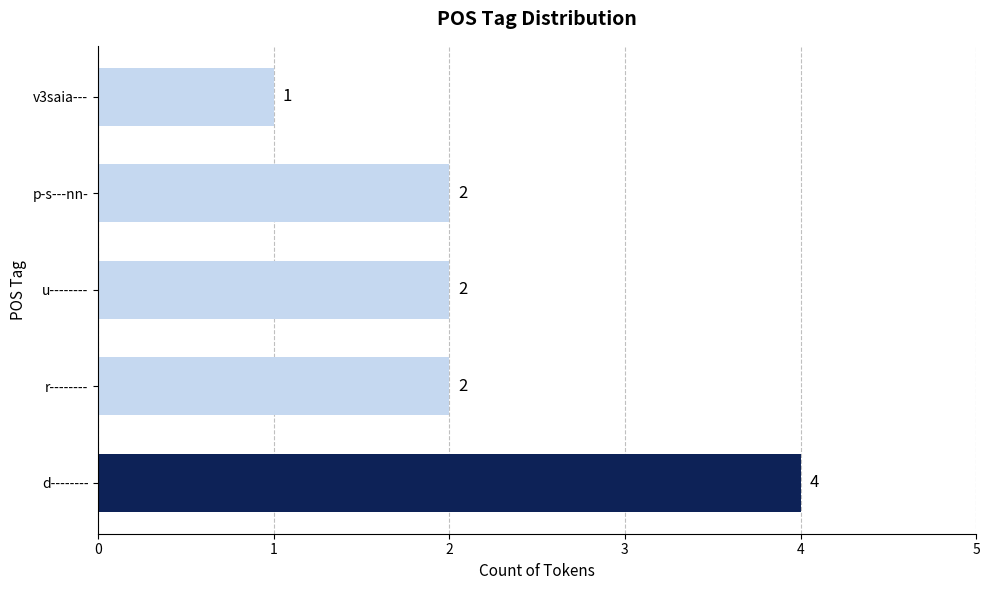

Between u-------- and d--------, which is larger?

d--------